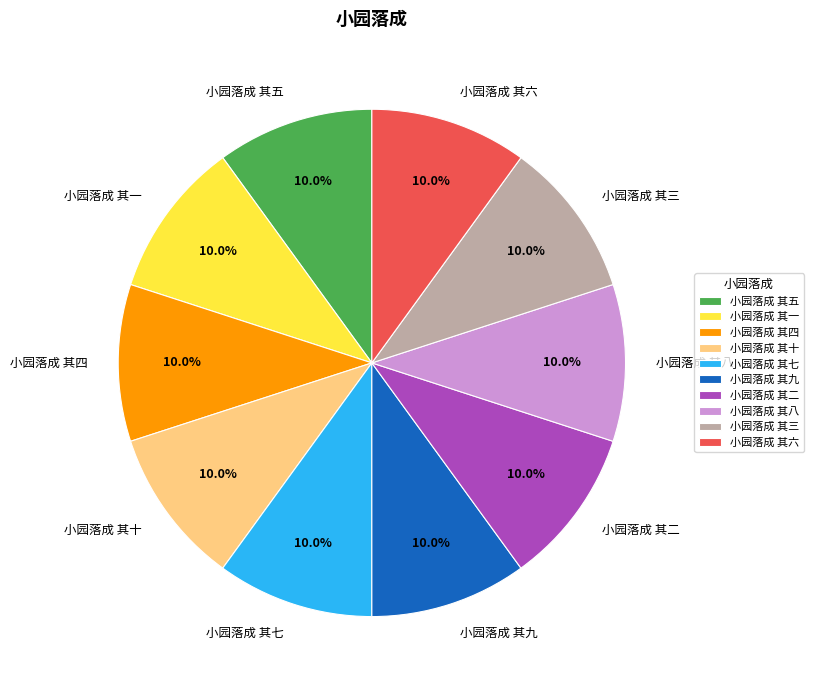

How many slices are in this pie chart?

10